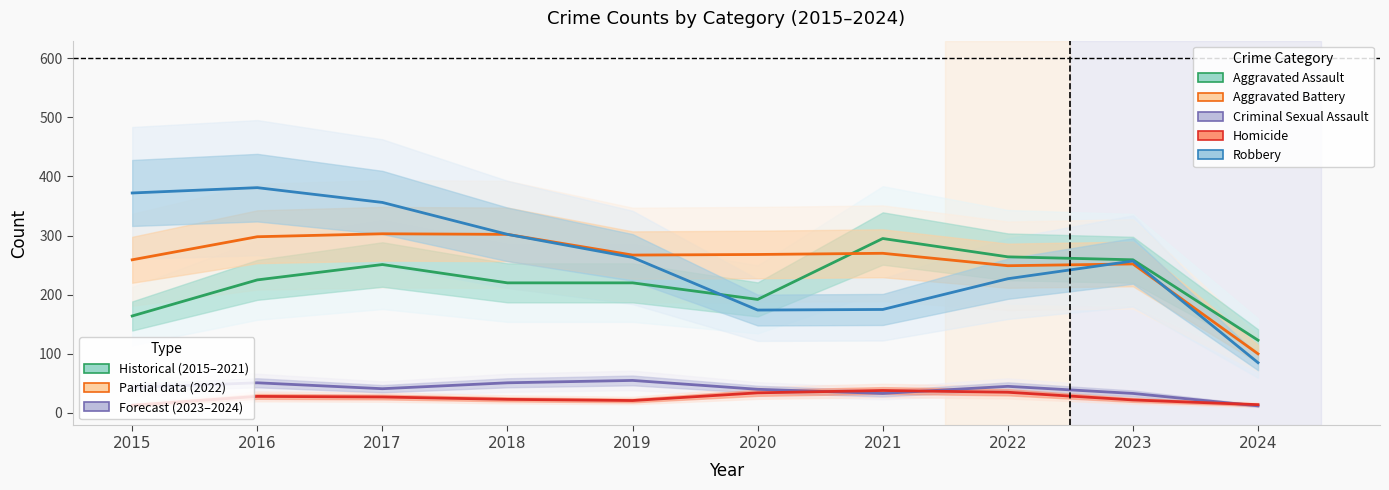

Does the chart display data point markers on the line(s)?

No